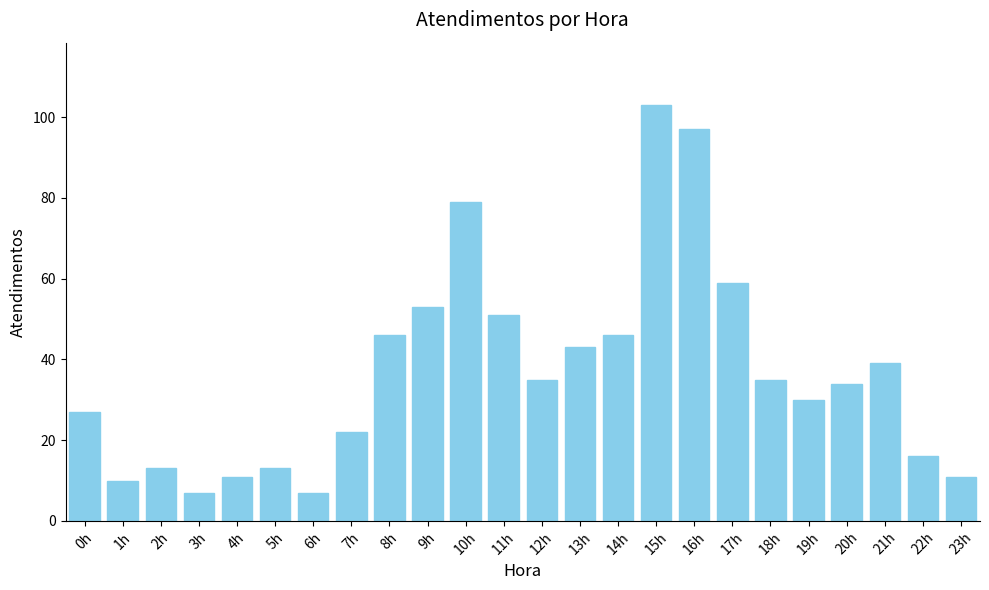

Count the number of data series in this chart.

1